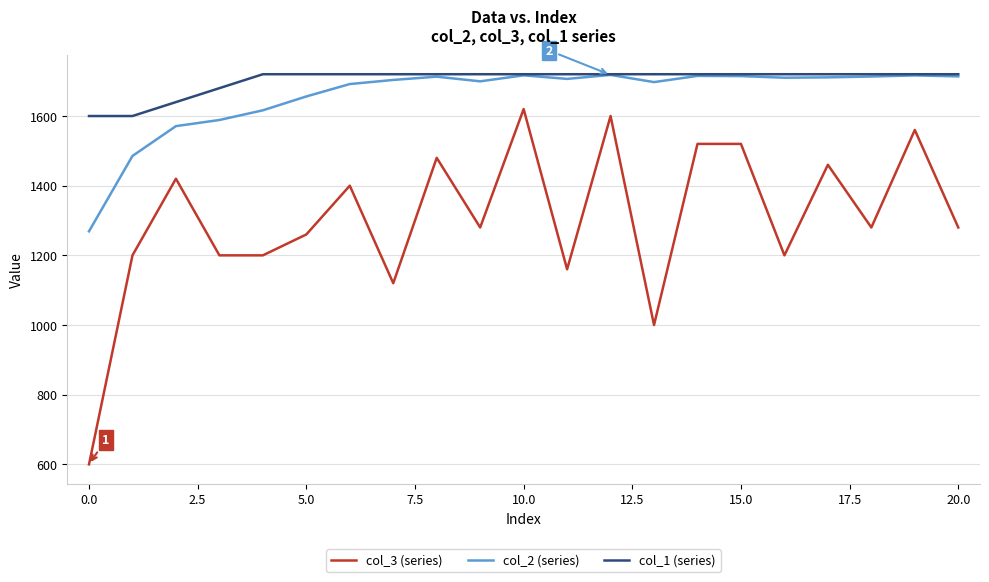

What is the greatest value displayed?

1720.0